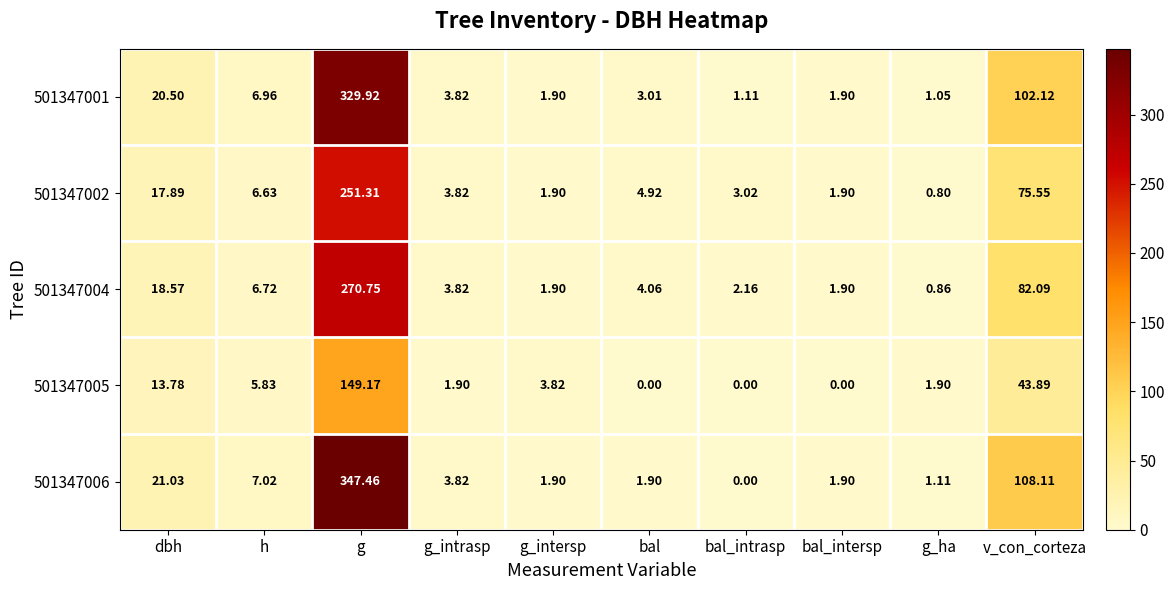

Which series has the largest range (max minus min)?

501347006